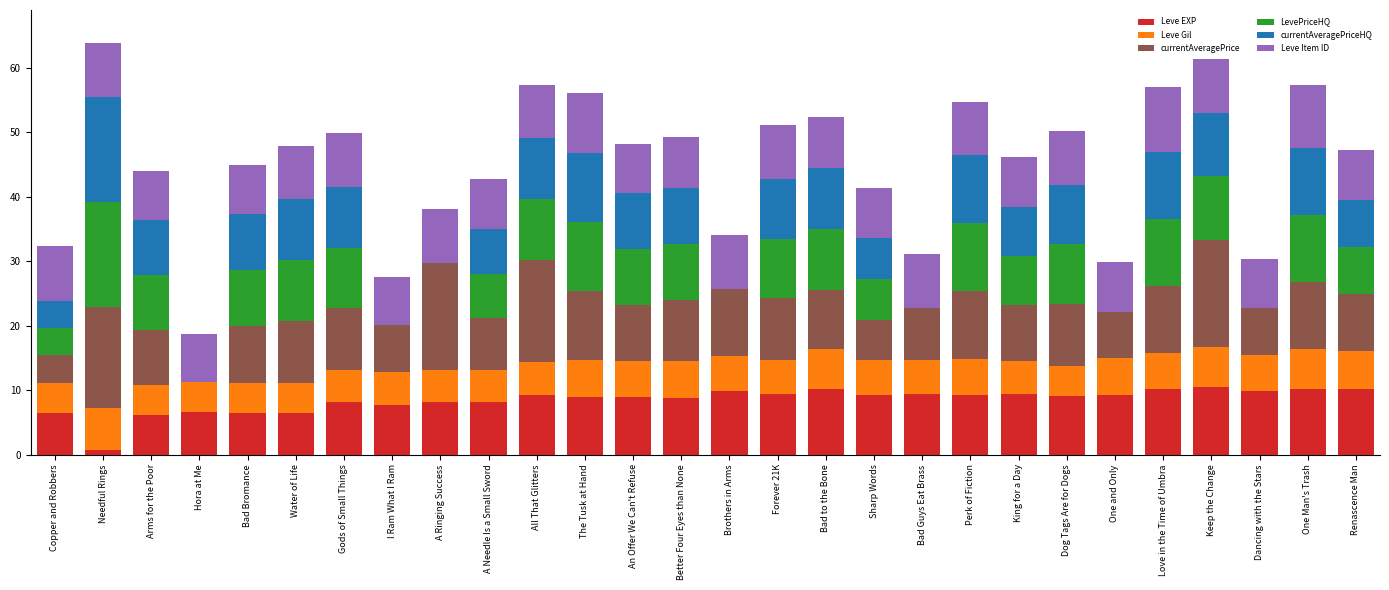

What is the sum of all Leve EXP values?

237.1